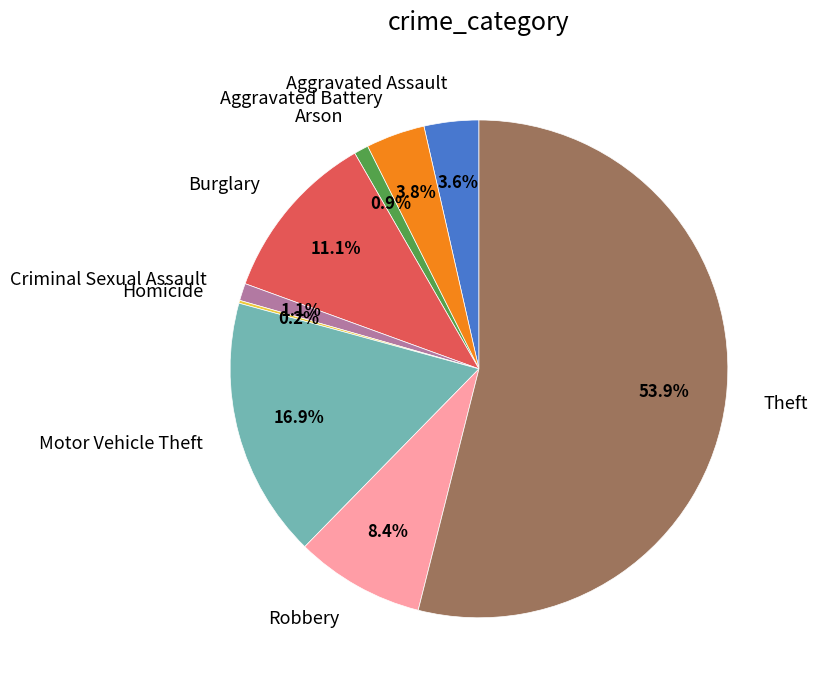

Does Theft account for over 50% of the chart?

Yes